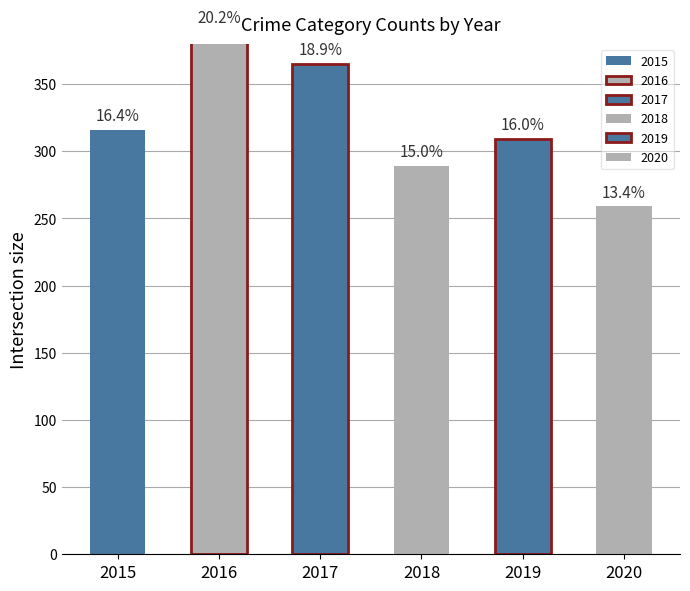

Which series has the largest total across all categories?

2016